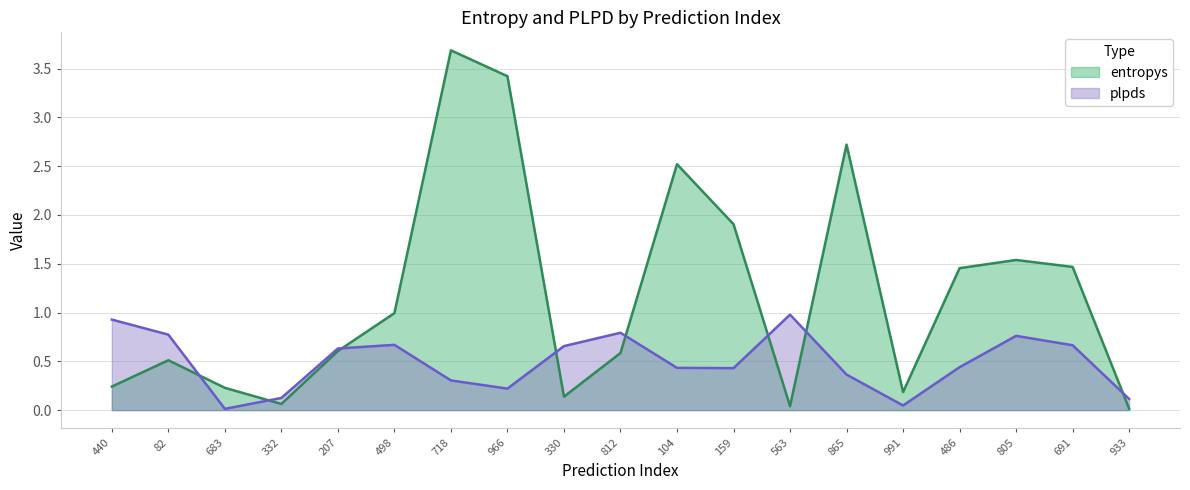

At which category does plpds reach its first local peak?

498